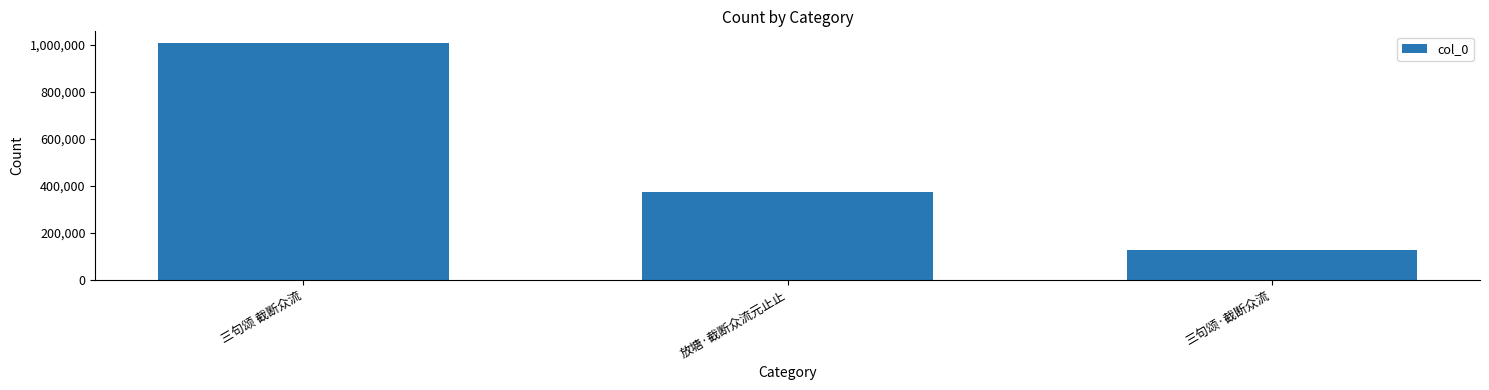

Reading left to right, what are all the values shown in this chart?

1008293	375838	127014